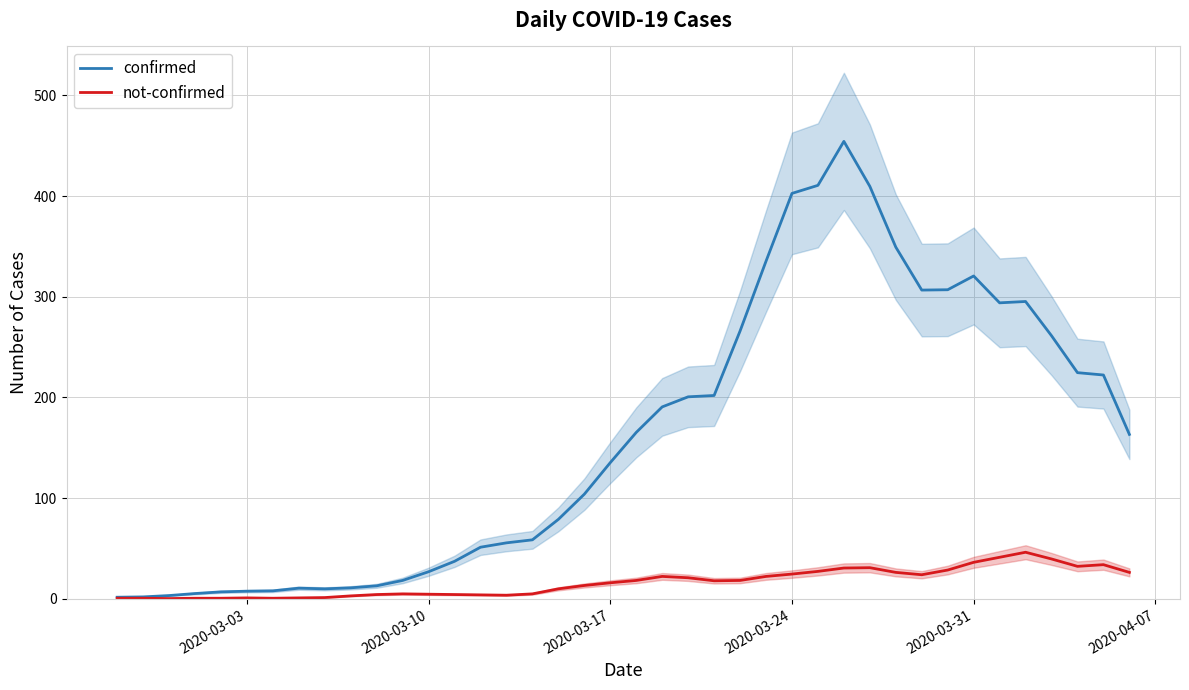

What is the maximum value for confirmed?

454.3